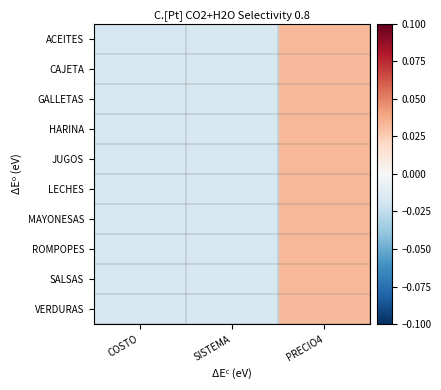

List the series in order of their peak value, lowest first.

VERDURAS, CAJETA, SALSAS, ACEITES, HARINA, GALLETAS, ROMPOPES, JUGOS, LECHES, MAYONESAS